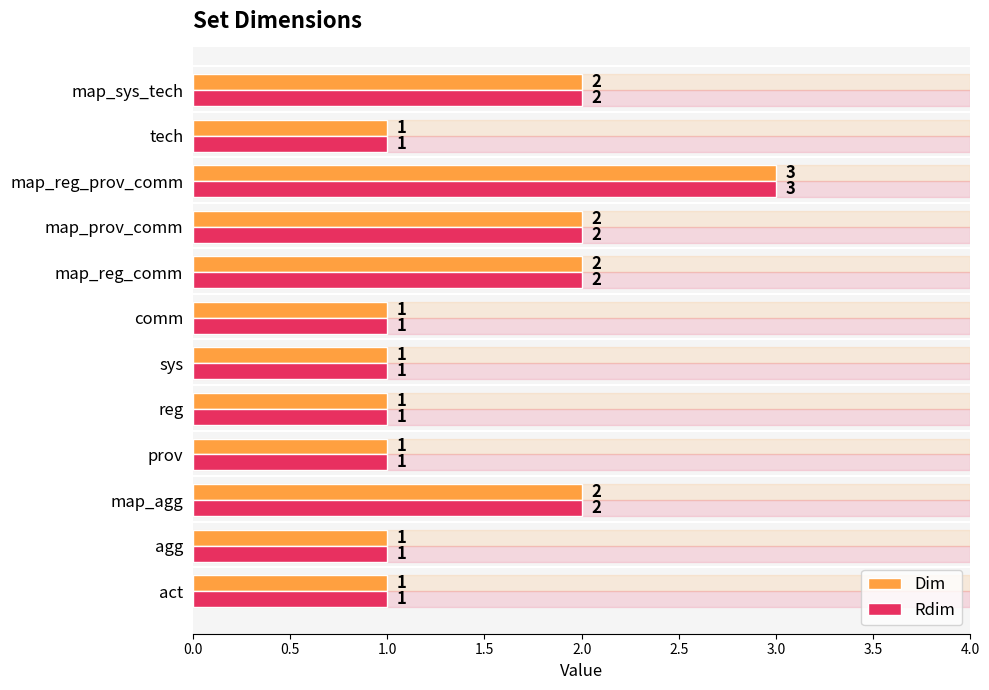

What is the smallest value displayed?

1